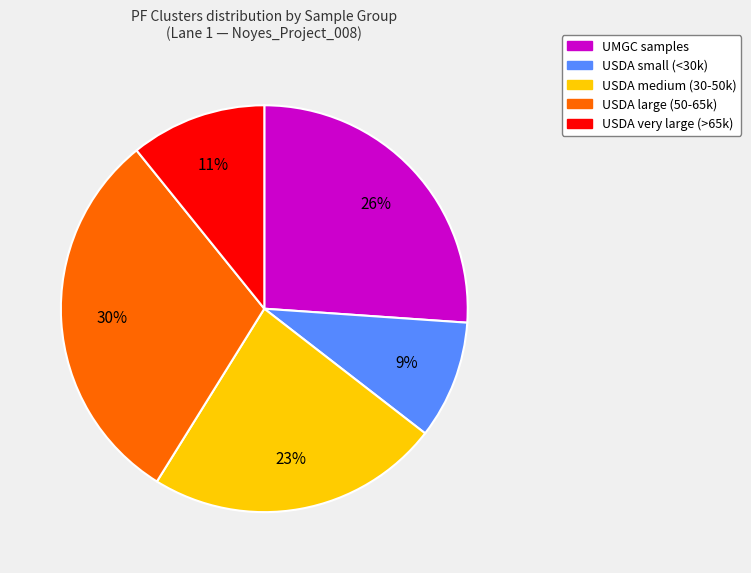

To the nearest percent, what is the difference between the largest and smallest slice percentages?

21%